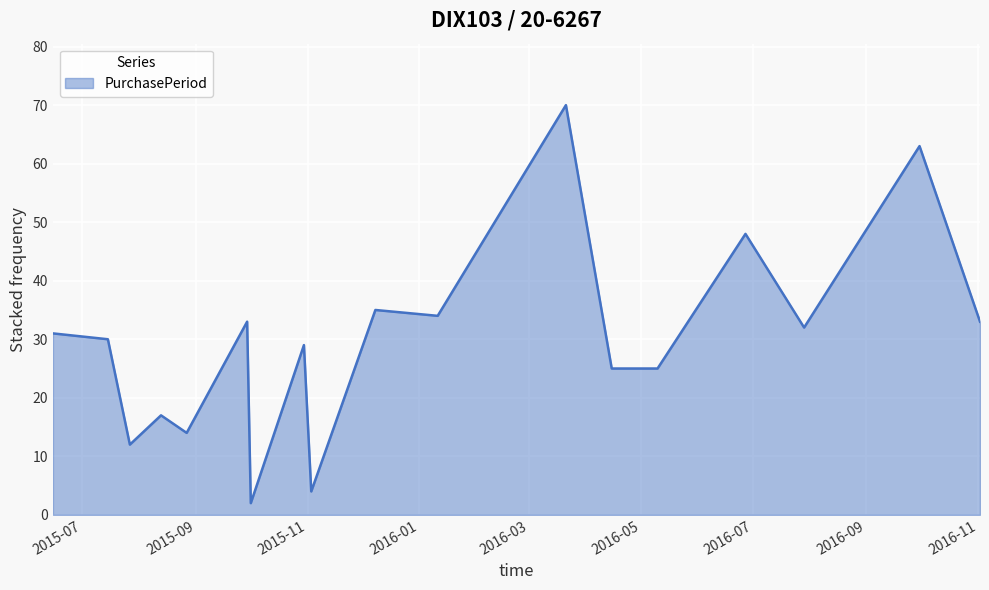

What is the maximum value shown in the chart?

70